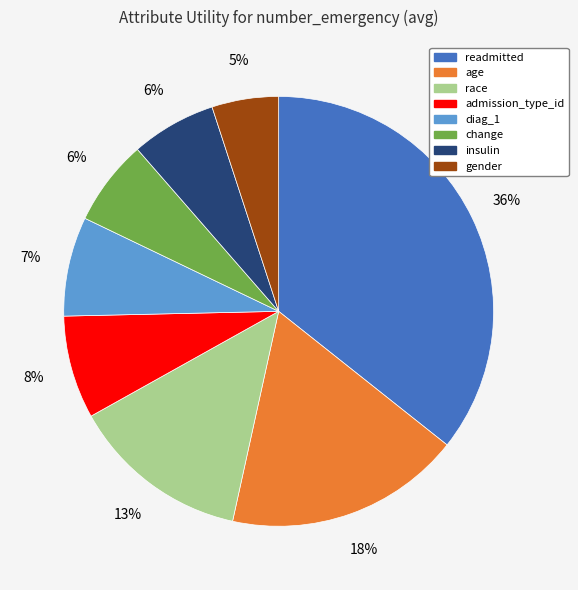

Between gender and age, which is larger?

age